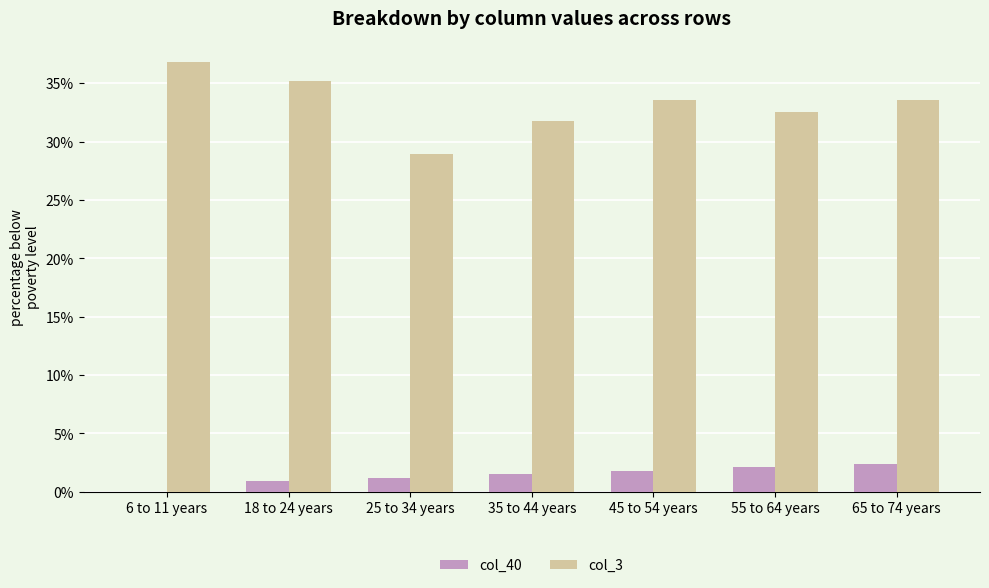

Where is col_40 nearest to the value 0?

6 to 11 years